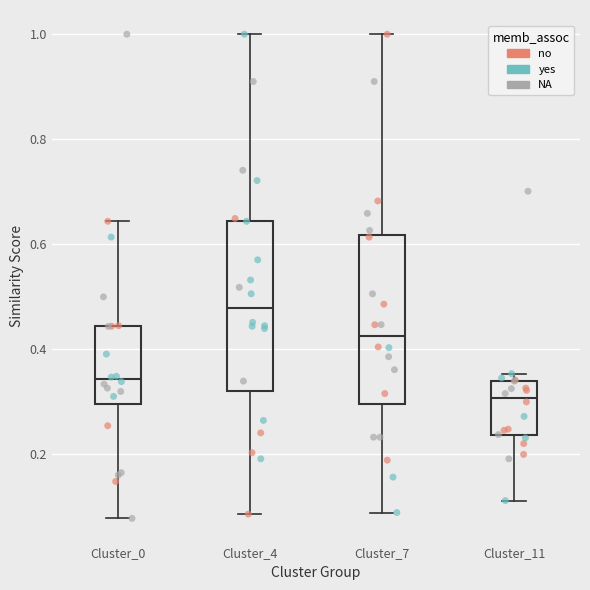

Which box's median line is the lowest?

Cluster_11